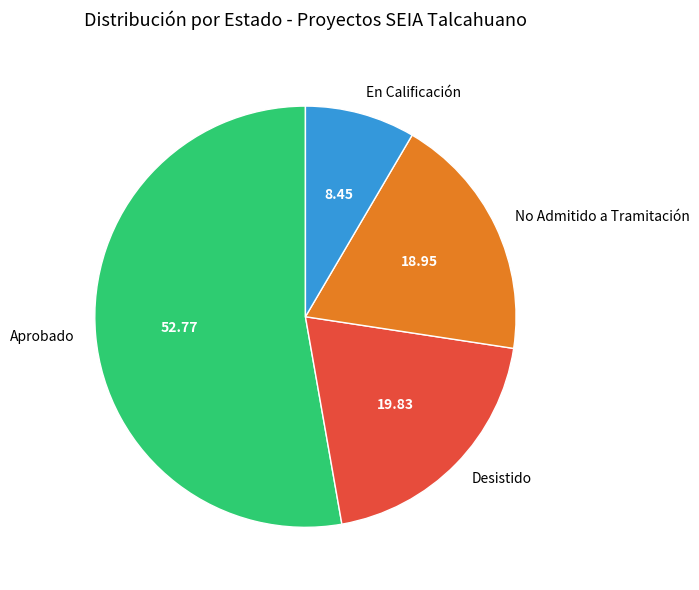

Combined, do En Calificación and Aprobado account for over 50%?

Yes